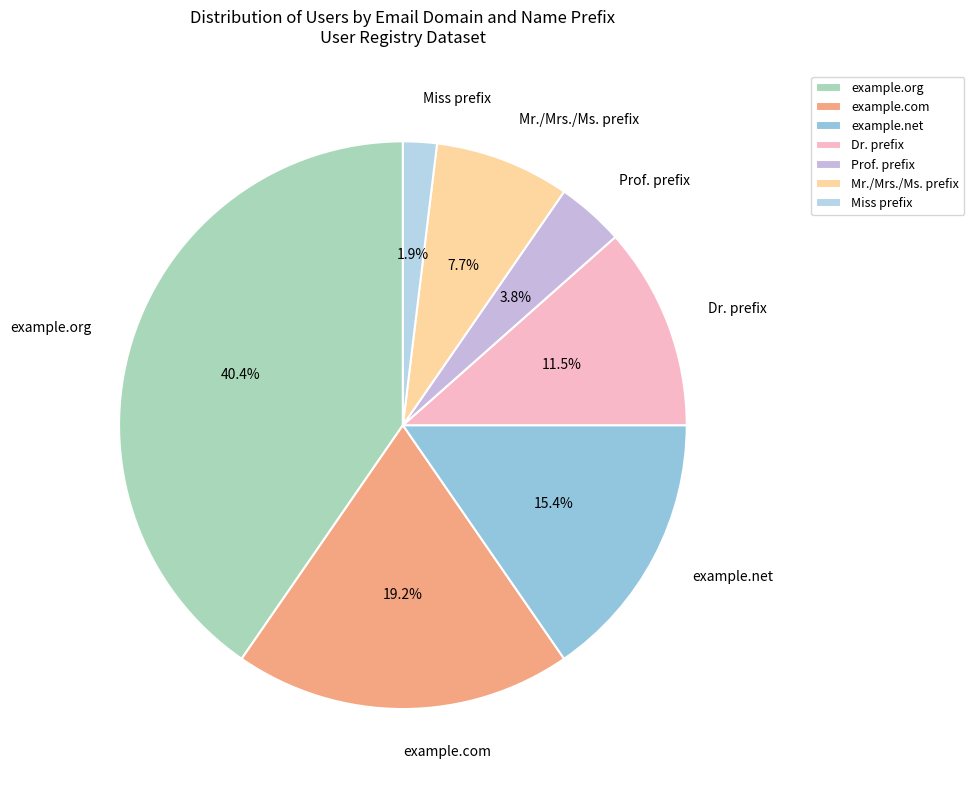

Which has a higher value, Mr./Mrs./Ms. prefix or example.com?

example.com